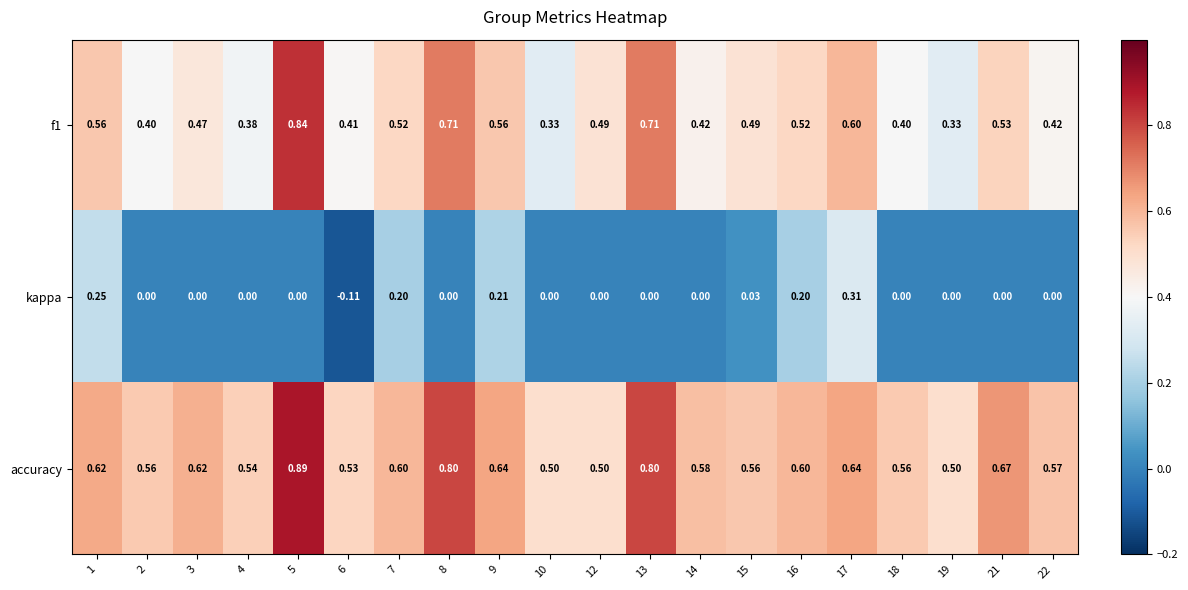

Which series changed the most between 17 and 19?

kappa